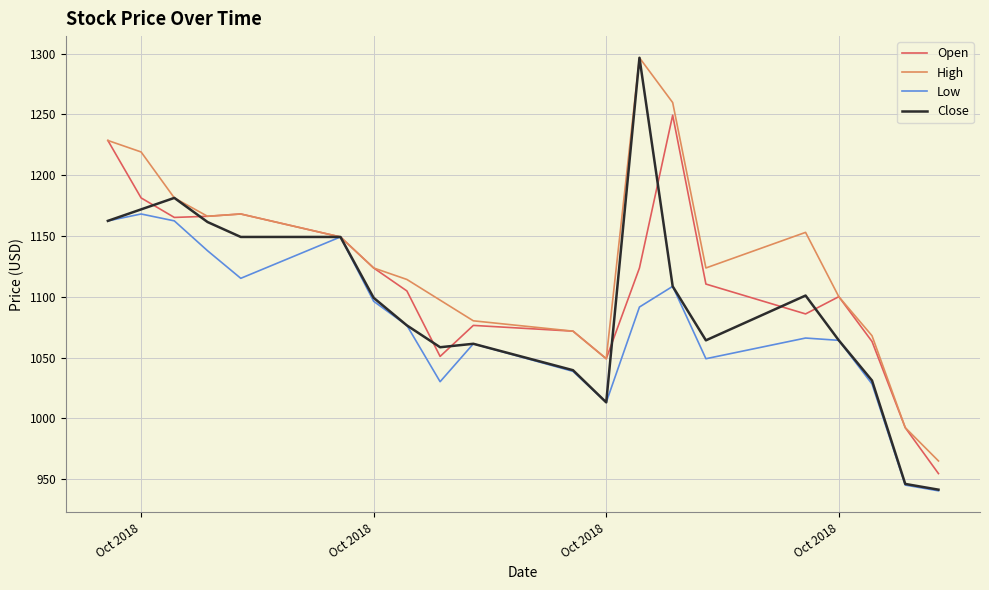

Which series has the largest total across all categories?

High